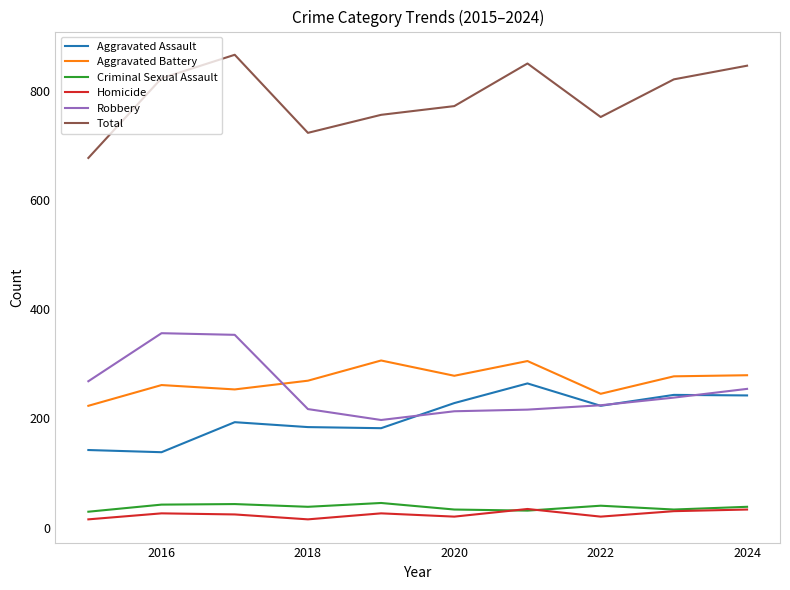

What is the minimum value for Aggravated Battery?

223